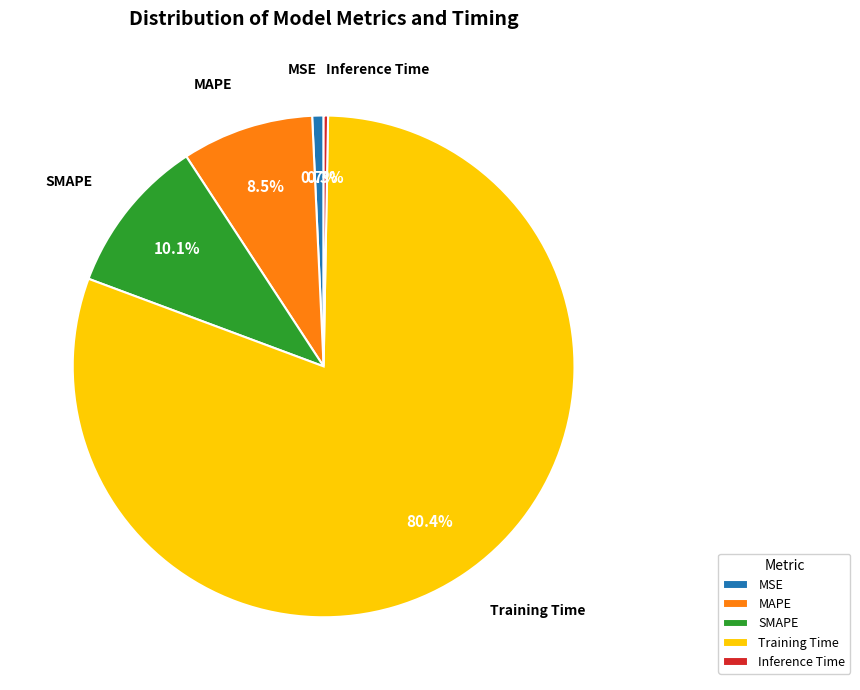

Which slice is the largest?

Training Time